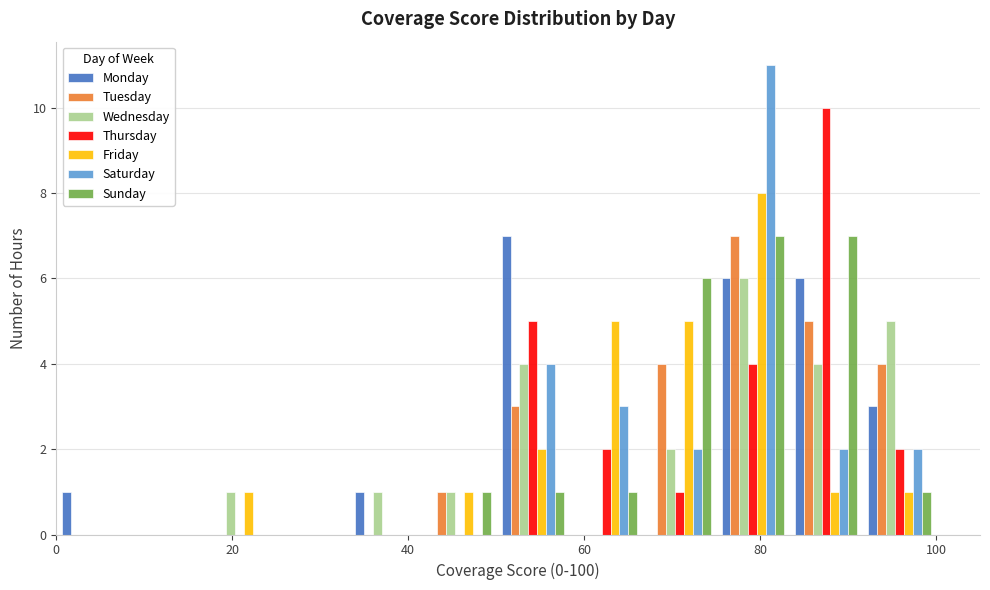

What is the height of the Tuesday bar covering 84 to 92 on the x-axis? Neither the bar edges nor the heights are printed on the chart, so give them approximately, as read against the axes.

5